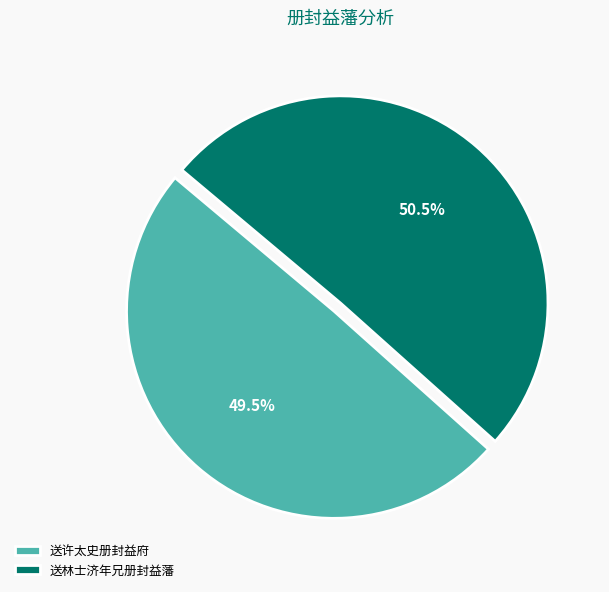

Approximately how many times larger is the value at 送许太史册封益府 compared to 送林士济年兄册封益藩?

1.0